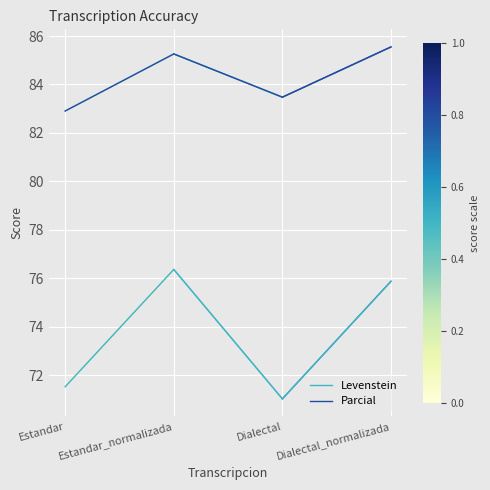

True or false: Parcial and Levenstein intersect in this chart.

False